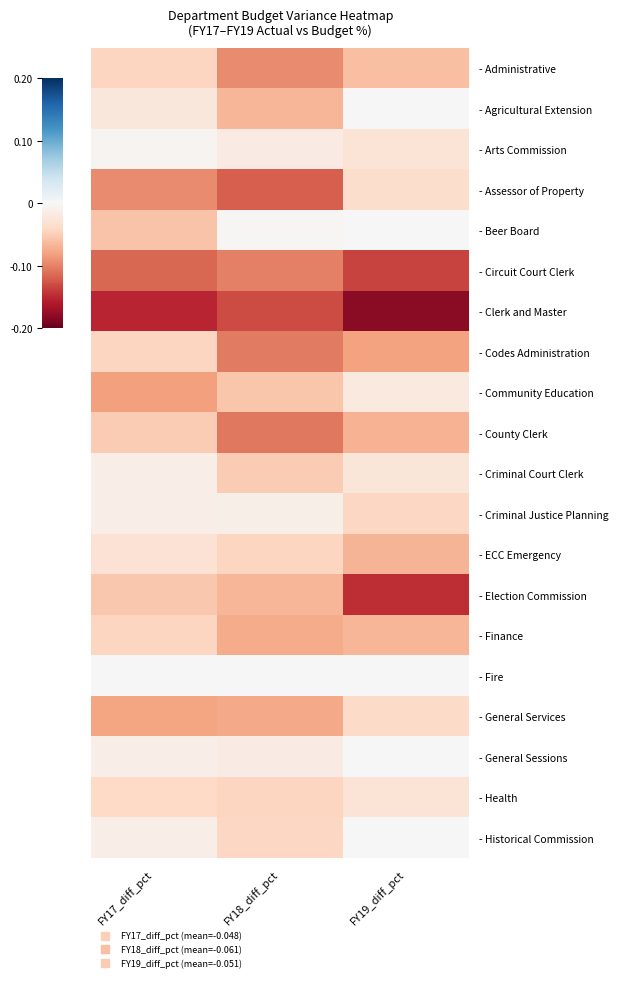

Reading left to right, transcribe all the data shown in this chart.

- Administrative: FY17_diff_pct=-0.0	FY18_diff_pct=-0.1	FY19_diff_pct=-0.1
- Agricultural Extension: FY17_diff_pct=-0.0	FY18_diff_pct=-0.1	FY19_diff_pct=-0.0
- Arts Commission: FY17_diff_pct=-0.0	FY18_diff_pct=-0.0	FY19_diff_pct=-0.0
- Assessor of Property: FY17_diff_pct=-0.1	FY18_diff_pct=-0.1	FY19_diff_pct=-0.0
- Beer Board: FY17_diff_pct=-0.1	FY18_diff_pct=-0.0	FY19_diff_pct=-0.0
- Circuit Court Clerk: FY17_diff_pct=-0.1	FY18_diff_pct=-0.1	FY19_diff_pct=-0.1
- Clerk and Master: FY17_diff_pct=-0.2	FY18_diff_pct=-0.1	FY19_diff_pct=-0.2
- Codes Administration: FY17_diff_pct=-0.0	FY18_diff_pct=-0.1	FY19_diff_pct=-0.1
- Community Education: FY17_diff_pct=-0.1	FY18_diff_pct=-0.1	FY19_diff_pct=-0.0
- County Clerk: FY17_diff_pct=-0.1	FY18_diff_pct=-0.1	FY19_diff_pct=-0.1
- Criminal Court Clerk: FY17_diff_pct=-0.0	FY18_diff_pct=-0.1	FY19_diff_pct=-0.0
- Criminal Justice Planning: FY17_diff_pct=-0.0	FY18_diff_pct=-0.0	FY19_diff_pct=-0.0
- ECC Emergency: FY17_diff_pct=-0.0	FY18_diff_pct=-0.0	FY19_diff_pct=-0.1
- Election Commission: FY17_diff_pct=-0.1	FY18_diff_pct=-0.1	FY19_diff_pct=-0.1
- Finance: FY17_diff_pct=-0.0	FY18_diff_pct=-0.1	FY19_diff_pct=-0.1
- Fire: FY17_diff_pct=-0.0	FY18_diff_pct=-0.0	FY19_diff_pct=-0.0
- General Services: FY17_diff_pct=-0.1	FY18_diff_pct=-0.1	FY19_diff_pct=-0.0
- General Sessions: FY17_diff_pct=-0.0	FY18_diff_pct=-0.0	FY19_diff_pct=-0.0
- Health: FY17_diff_pct=-0.0	FY18_diff_pct=-0.0	FY19_diff_pct=-0.0
- Historical Commission: FY17_diff_pct=-0.0	FY18_diff_pct=-0.0	FY19_diff_pct=-0.0